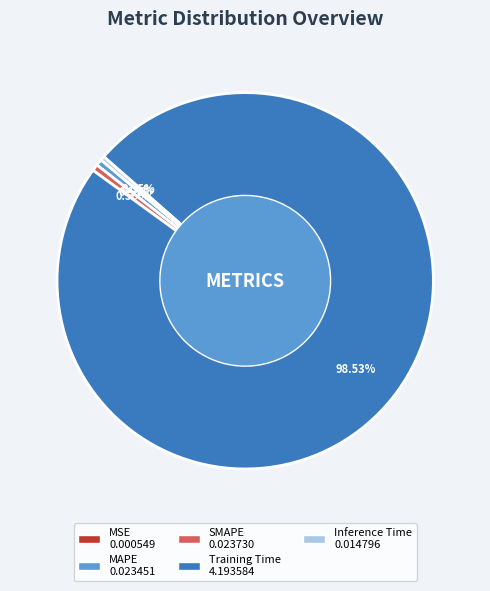

Combined, do MAPE and SMAPE account for over 50%?

No